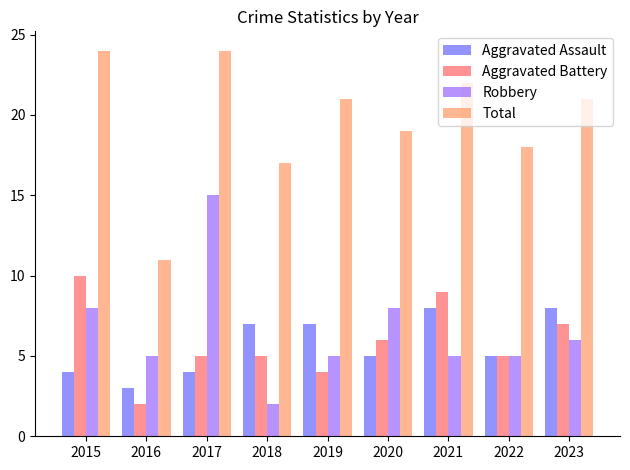

What is the maximum value shown in the chart?

24